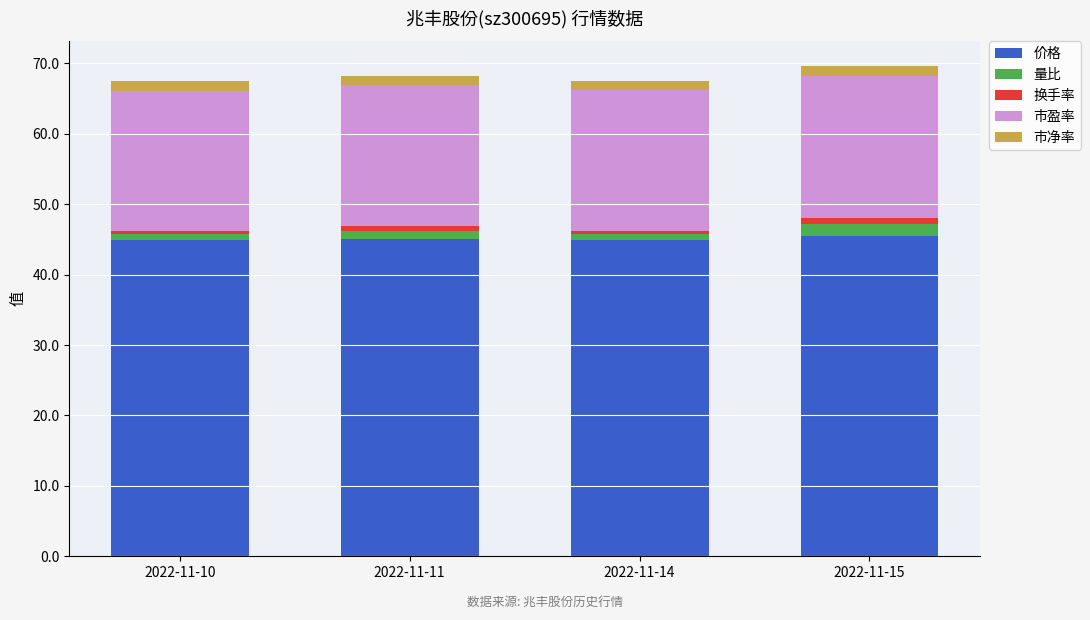

Is it true that 价格 equals 45.5 at 2022-11-15?

True